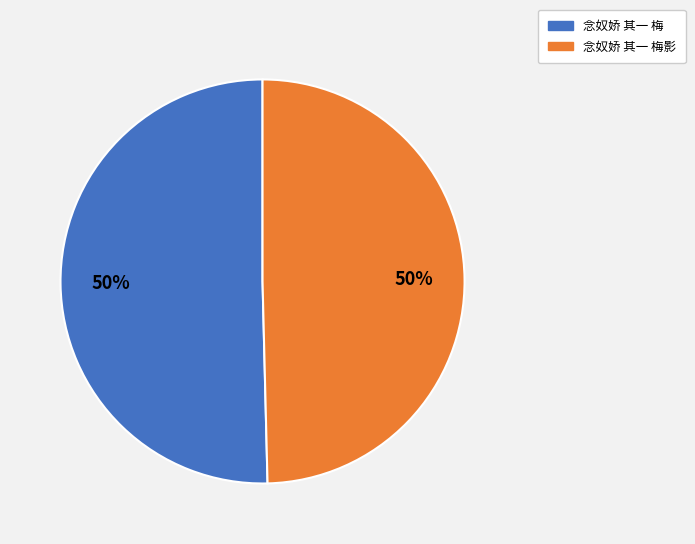

To the nearest percent, what is the average slice percentage?

50%